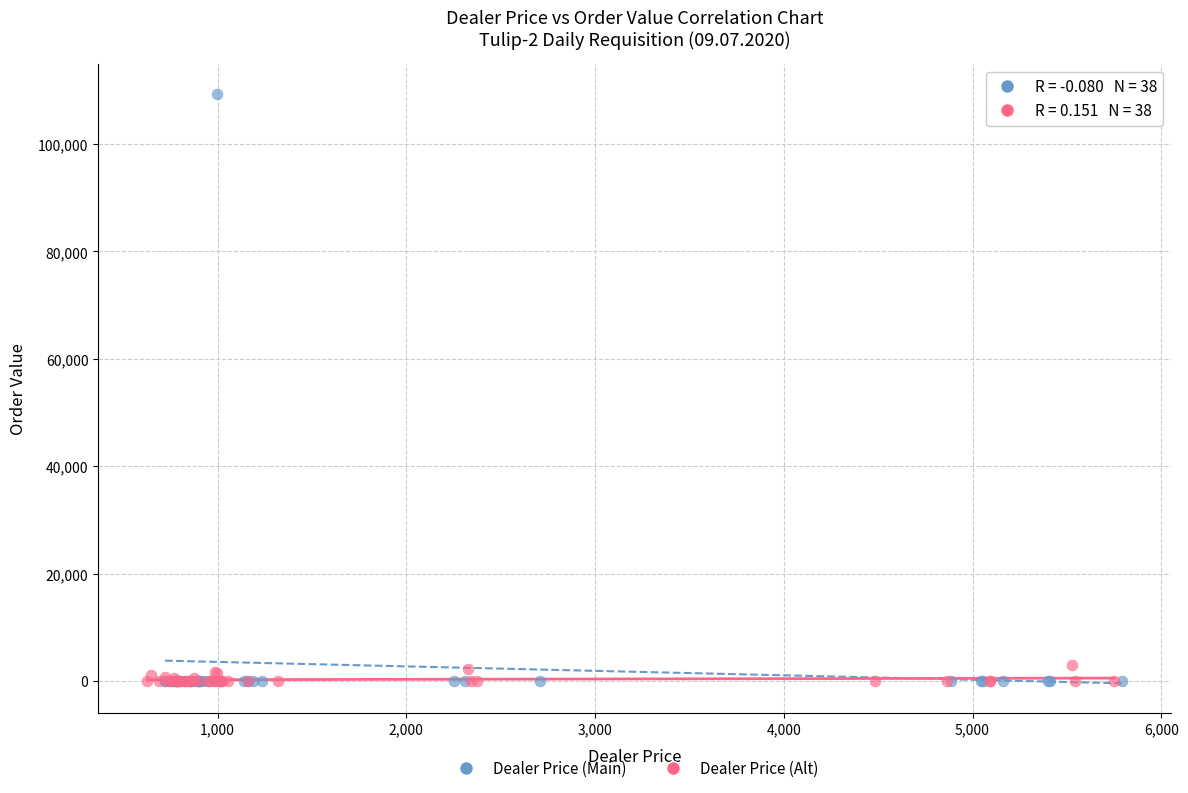

What are all the series names shown in the legend?

Dealer Price (Main), Dealer Price (Alt)